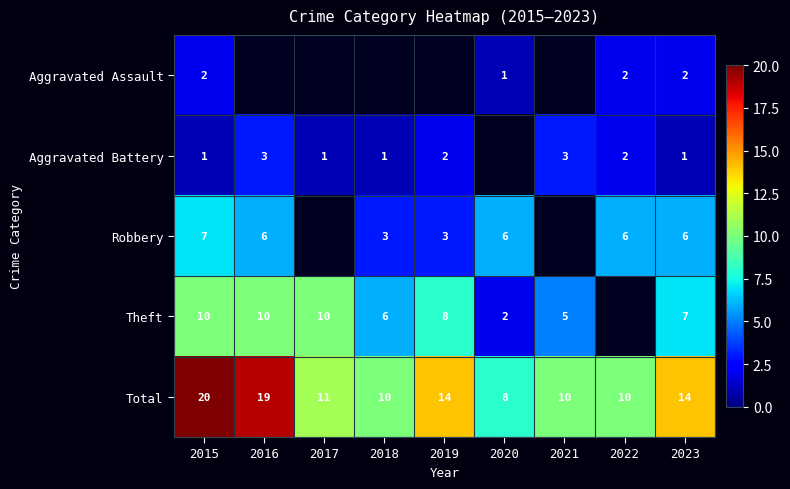

The Robbery series shows 3.9 at 2023. True or false?

False